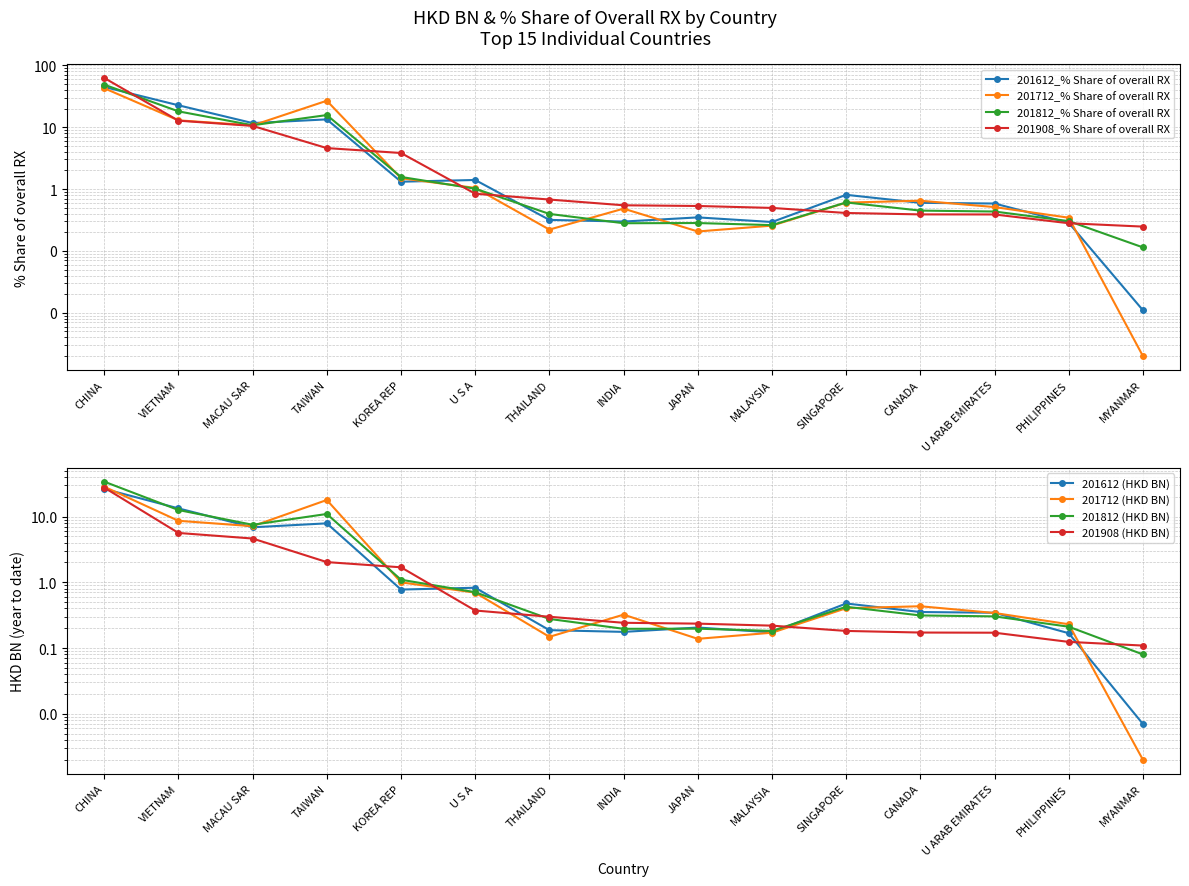

List the labels in order of 201712_% Share of overall RX value, smallest first.

MYANMAR, JAPAN, THAILAND, MALAYSIA, PHILIPPINES, INDIA, U ARAB EMIRATES, SINGAPORE, CANADA, U S A, KOREA REP, MACAU SAR, VIETNAM, TAIWAN, CHINA